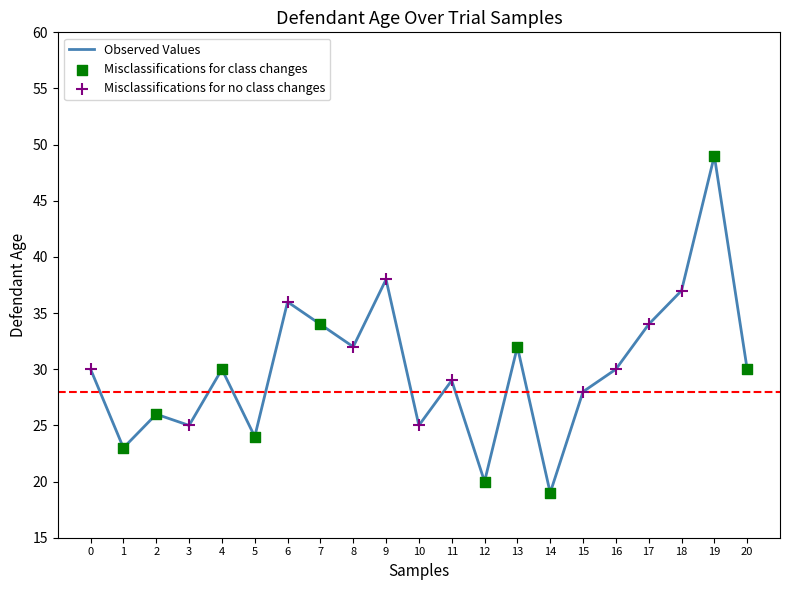

What is the ratio of the value at 0 to the value at 3?

1.2